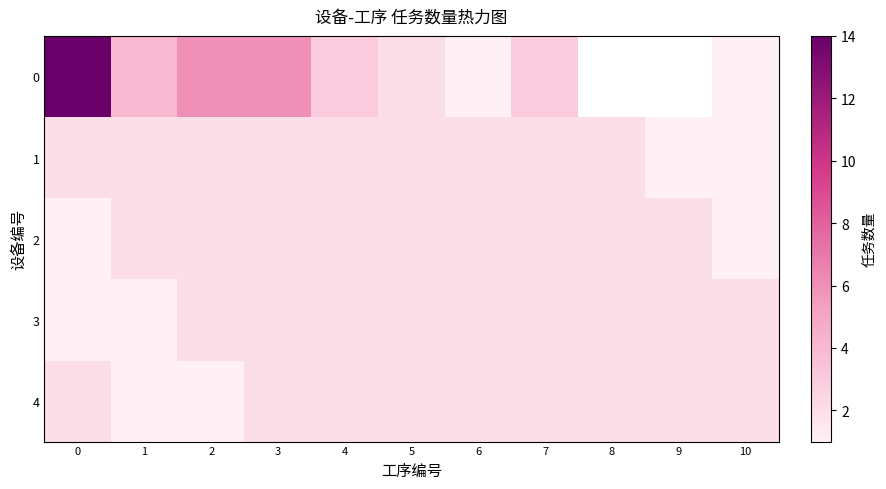

At 2, list the series in order from smallest to largest.

row_4, row_1, row_2, row_3, row_0